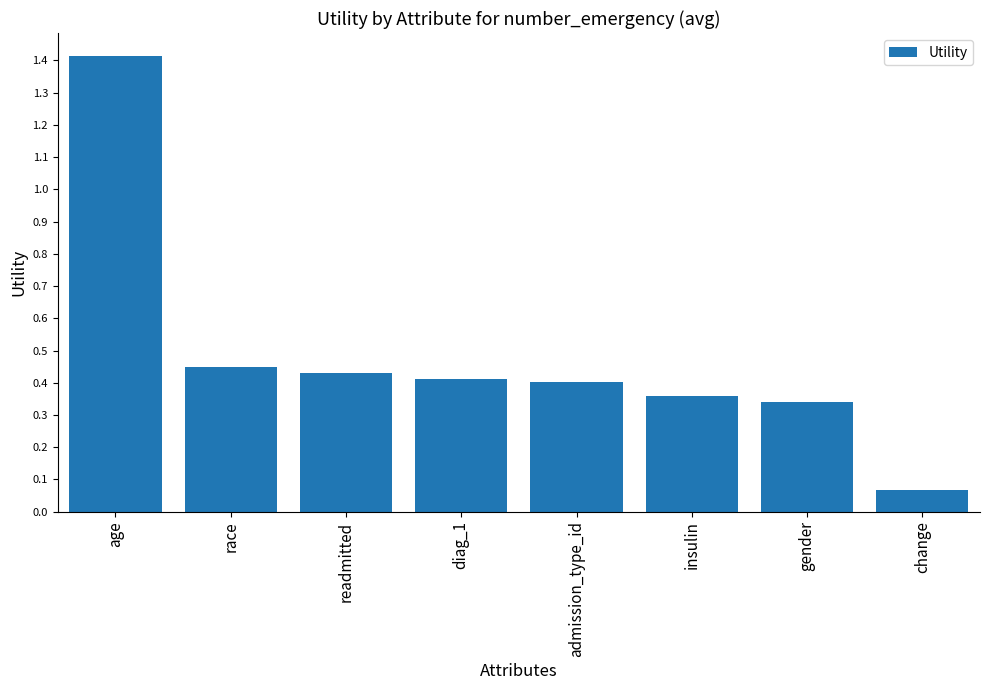

Which category has the lowest value across all series?

change